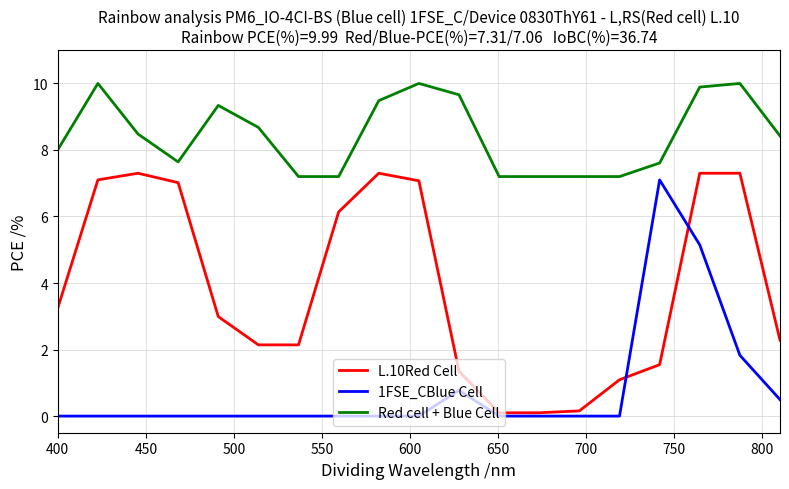

True or false: 1FSE_CBlue Cell has more than 0 points higher than both neighbors.

True